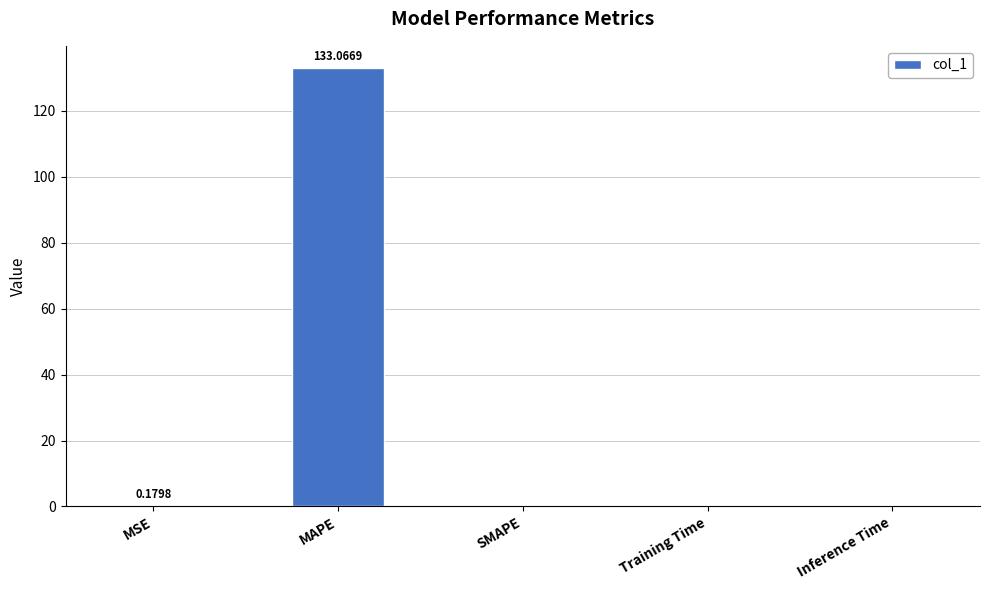

True or false: the data shows 0.0 at Training Time.

True